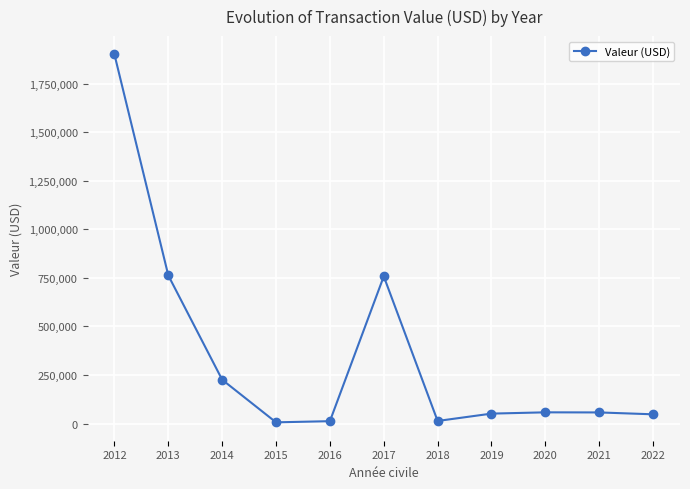

What is the sum of the values at 2022 and 2017?

805498.7